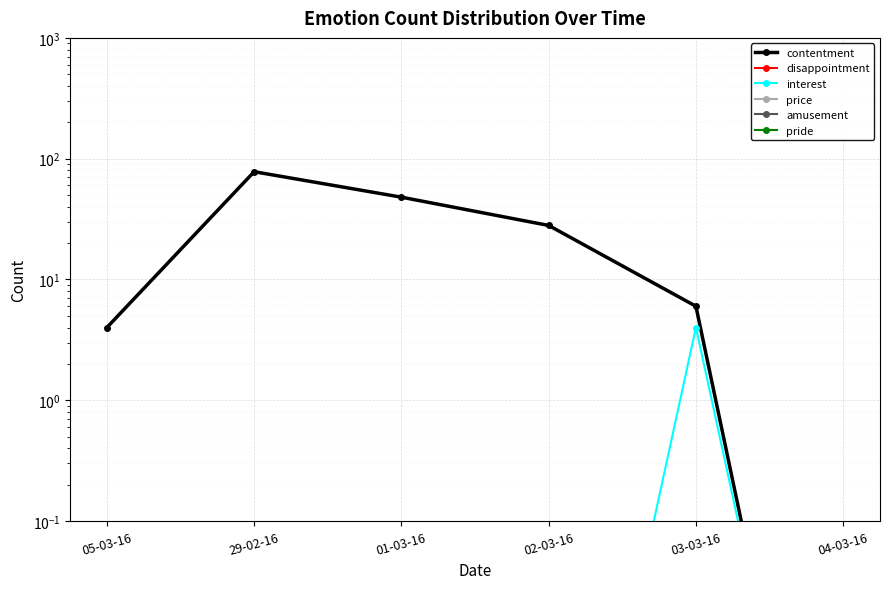

True or false: contentment and interest intersect in this chart.

False